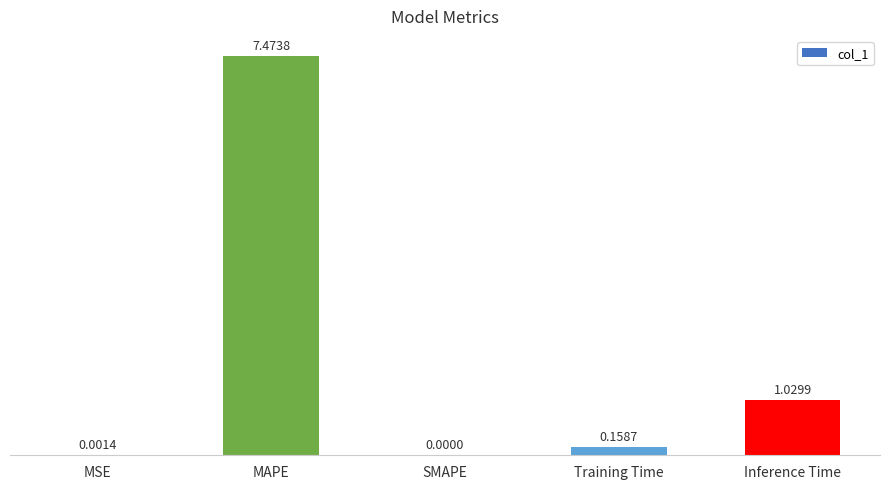

At which label is the value closest to 3?

Inference Time